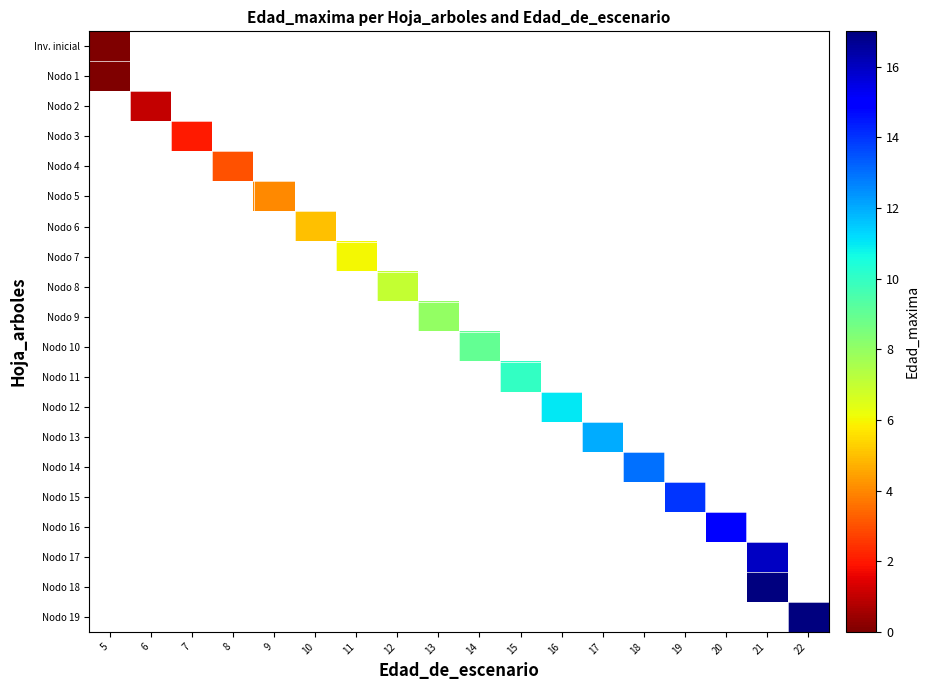

How many distinct data groups are displayed?

20